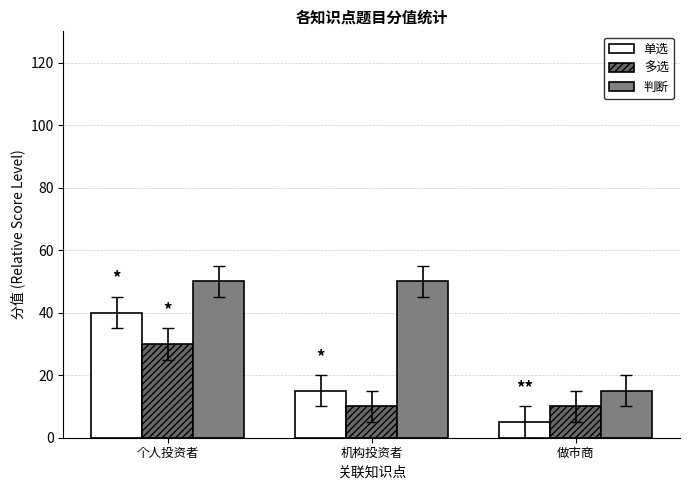

At which label is 单选 closest to 22?

机构投资者